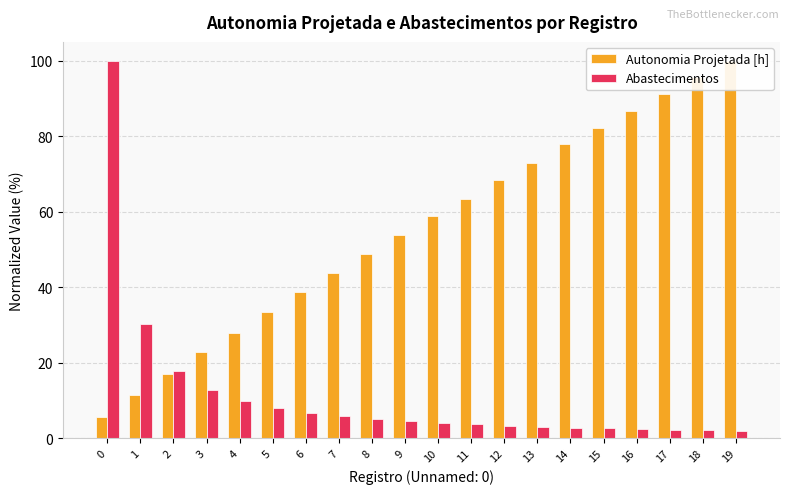

Is it true that Autonomia Projetada [h] equals 63.3 at 11?

True